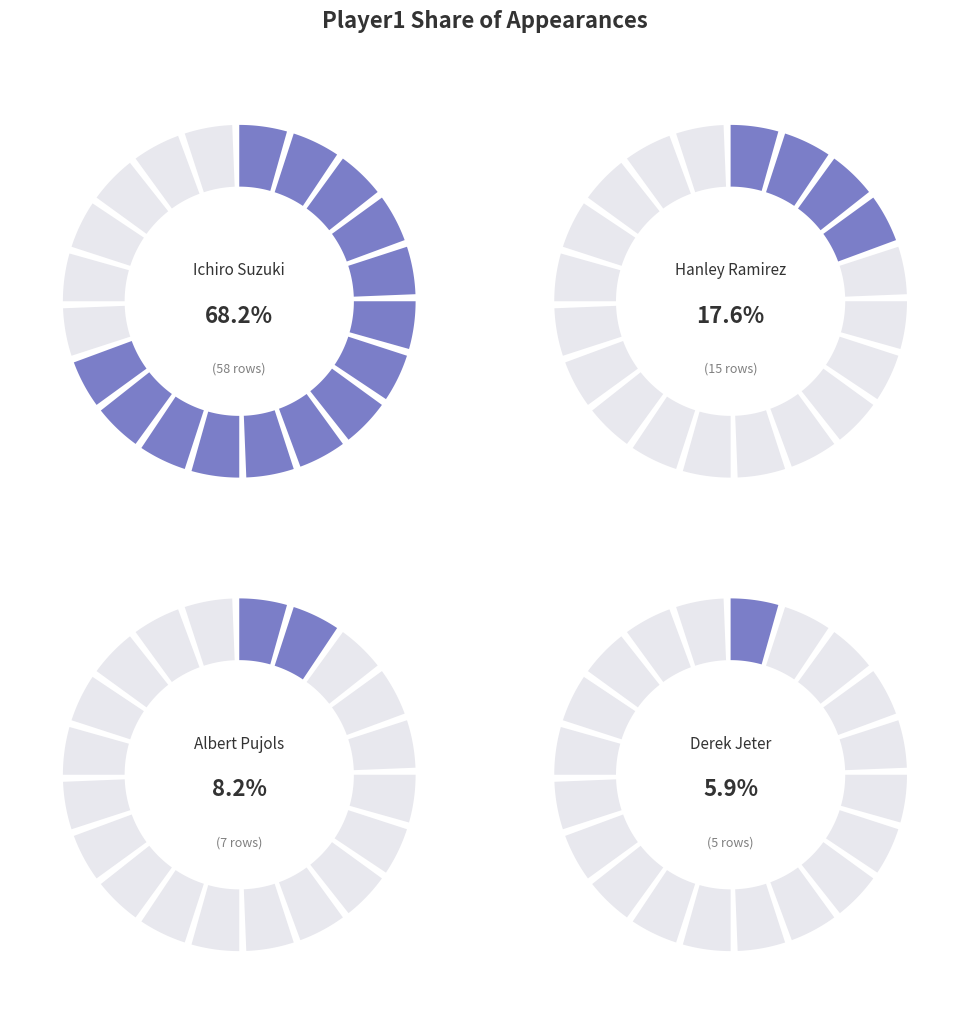

To the nearest percent, what percentage of the pie is Derek Jeter?

6%